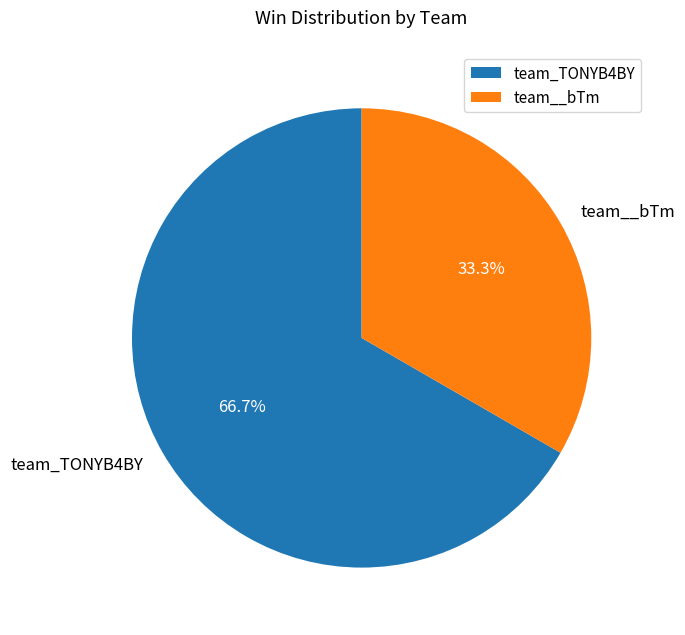

How many slices are in this pie chart?

2